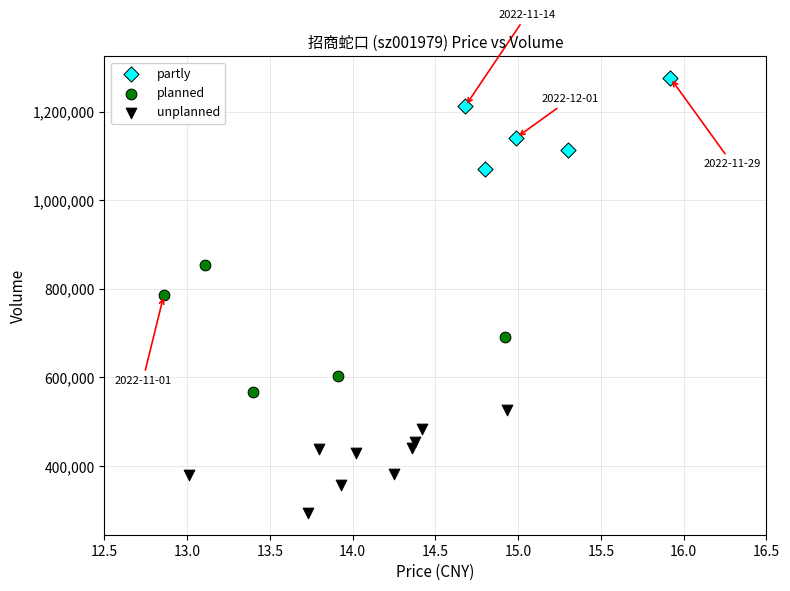

Which series reaches the minimum Y coordinate?

unplanned